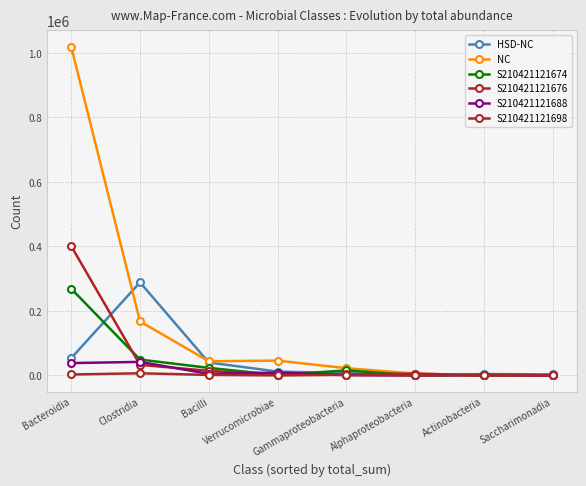

What are all the series names shown in the legend?

HSD-NC, NC, S210421121674, S210421121676, S210421121688, S210421121698